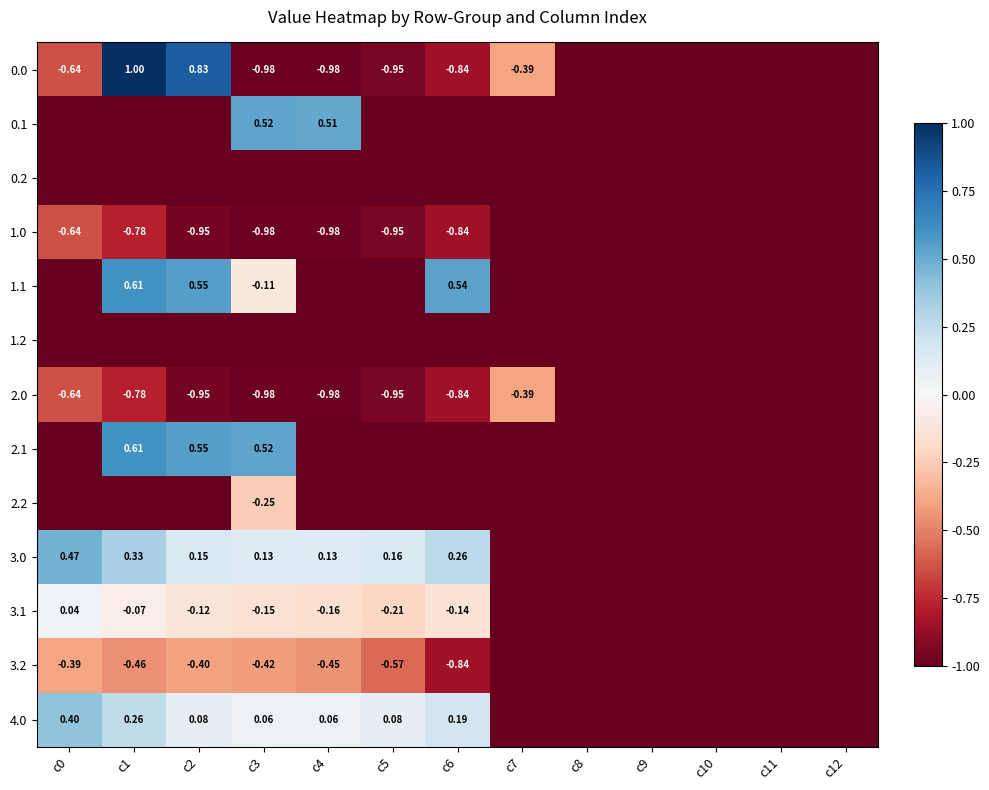

Is it true that 0.0 equals 1.0 at c1?

True